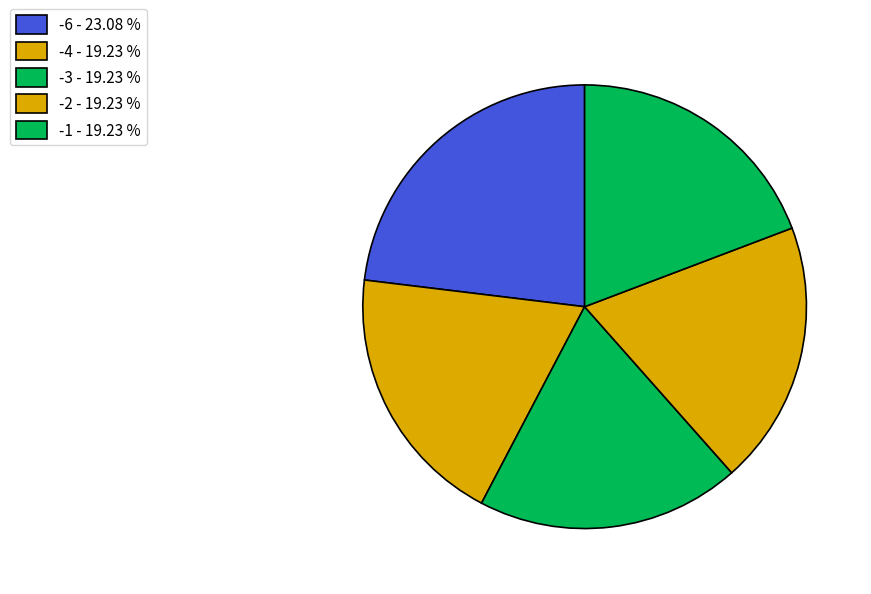

How many segments does this pie chart have?

5